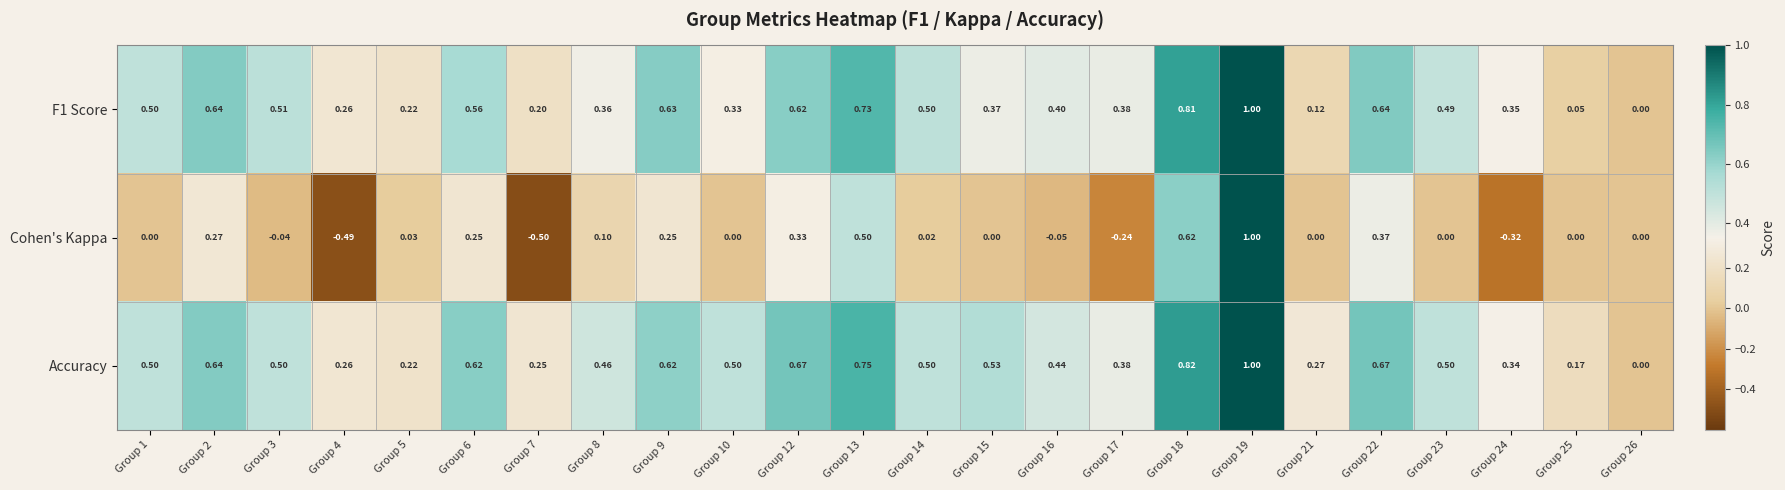

Which series has the largest total across all categories?

Accuracy